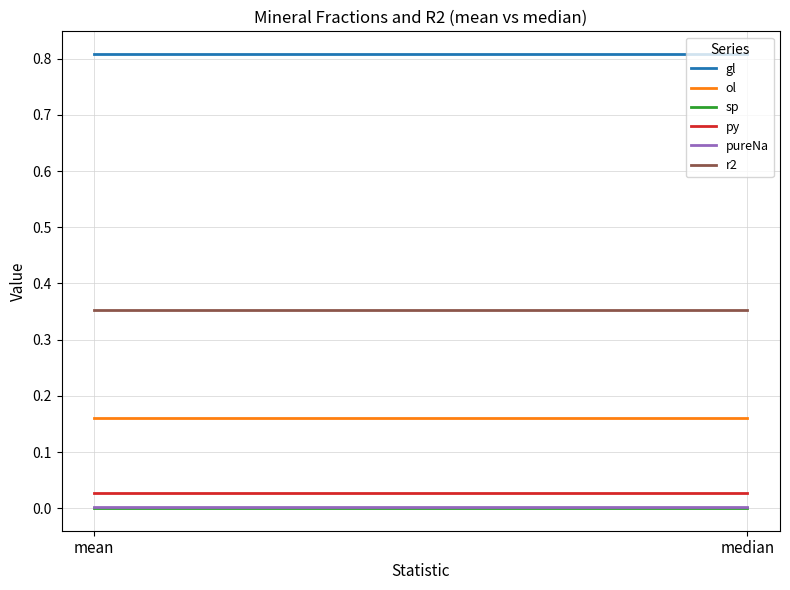

True or false: sp has a value of 0.0 at median.

True